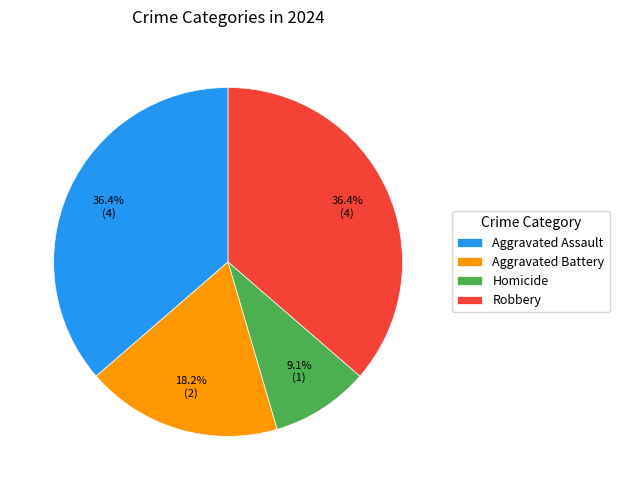

Which has a higher value, Aggravated Battery or Aggravated Assault?

Aggravated Assault